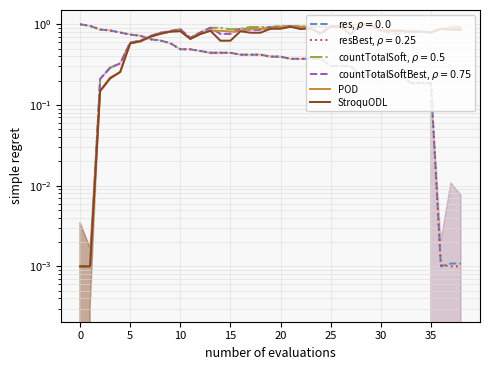

True or false: POD and StroquODL cross at least once.

False